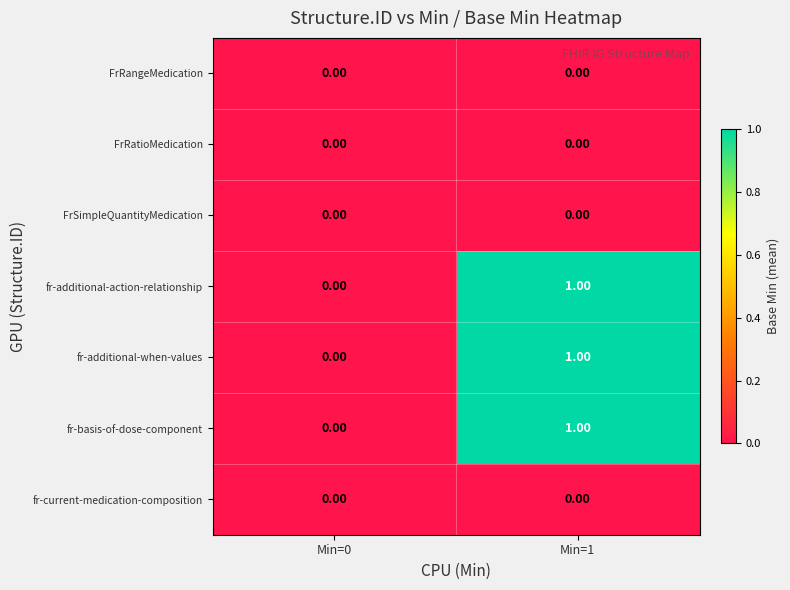

List the labels in order of fr-basis-of-dose-component value, largest first.

Min=1, Min=0